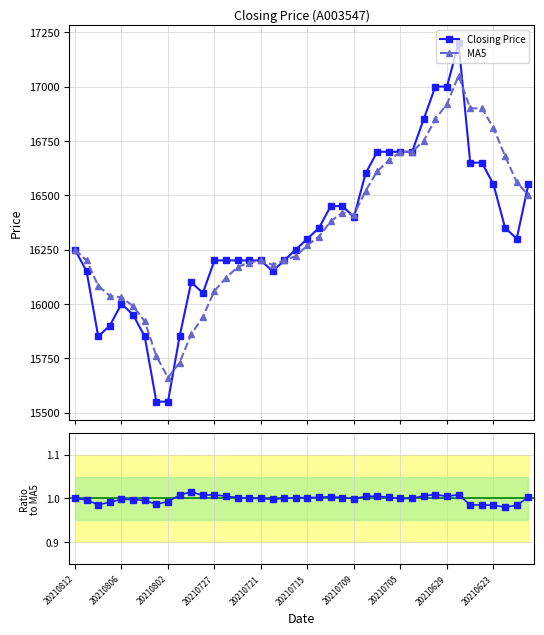

True or false: MA5 has more than 0 interior local peaks.

True